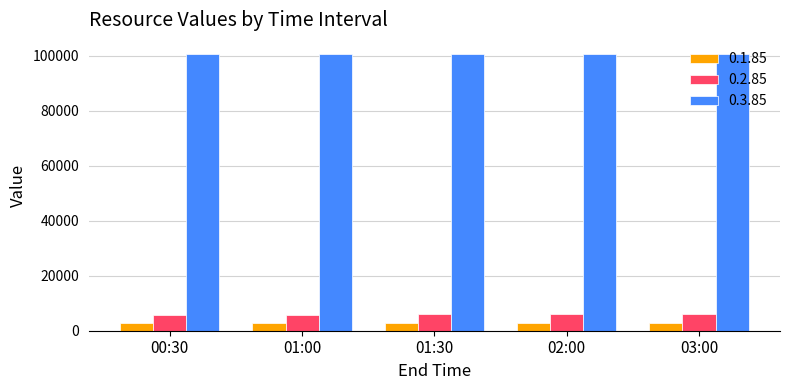

The 0.3.85 series shows 100820.0 at 02:00. True or false?

True